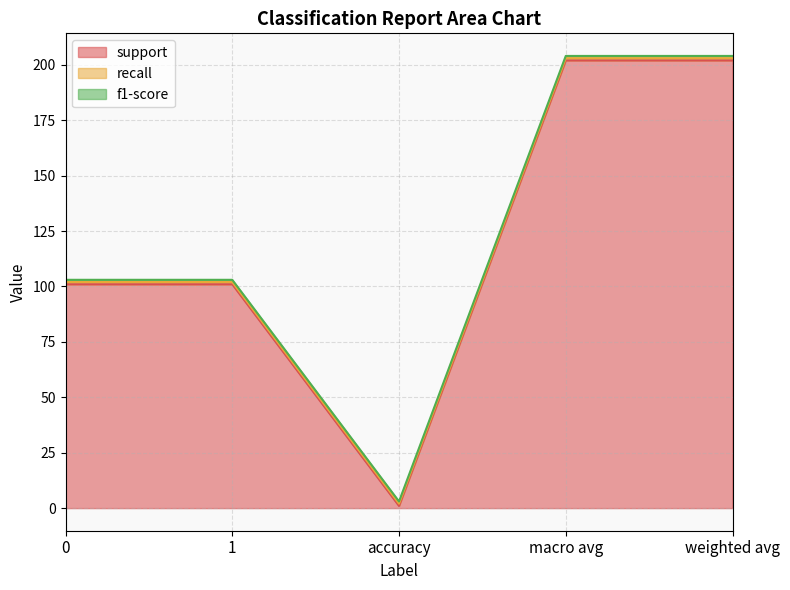

True or false: f1-score and support intersect in this chart.

False